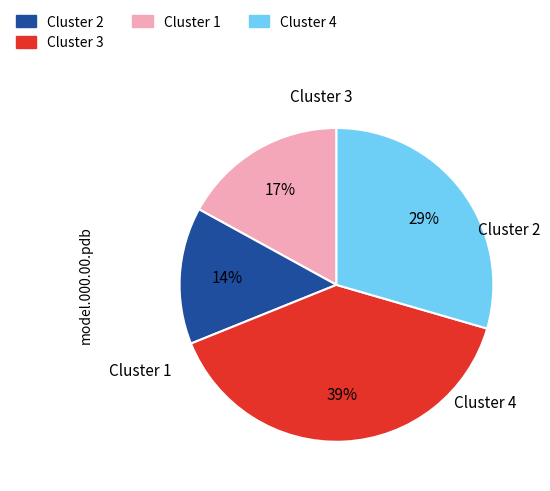

Count the number of slices in the pie.

4